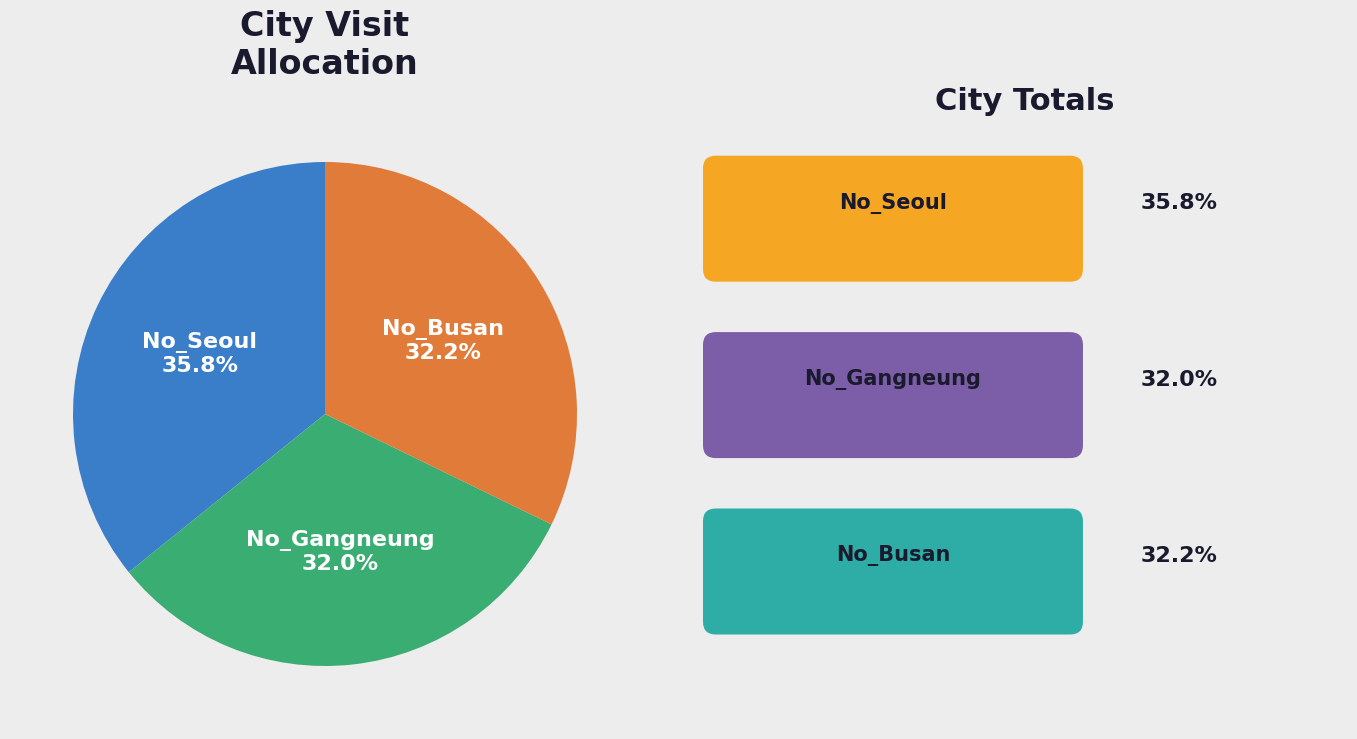

Does any single category account for the majority?

No